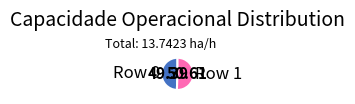

Is the sum of Row 0 and Row 1 greater than half?

Yes